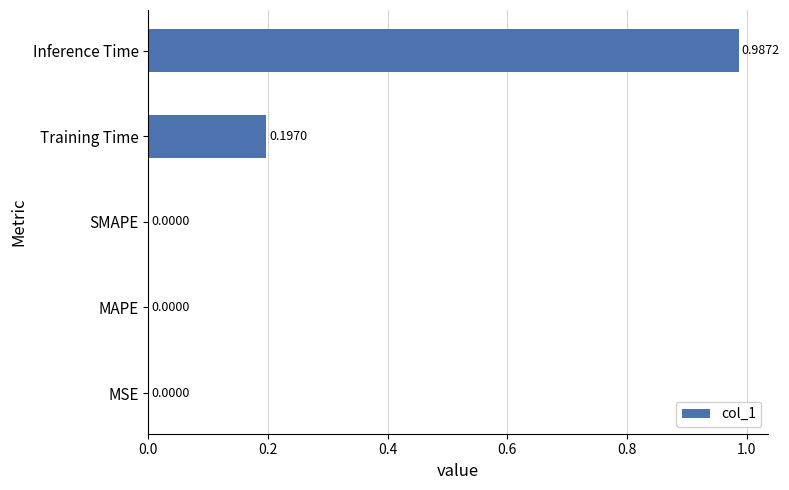

Are the bars horizontal?

Yes